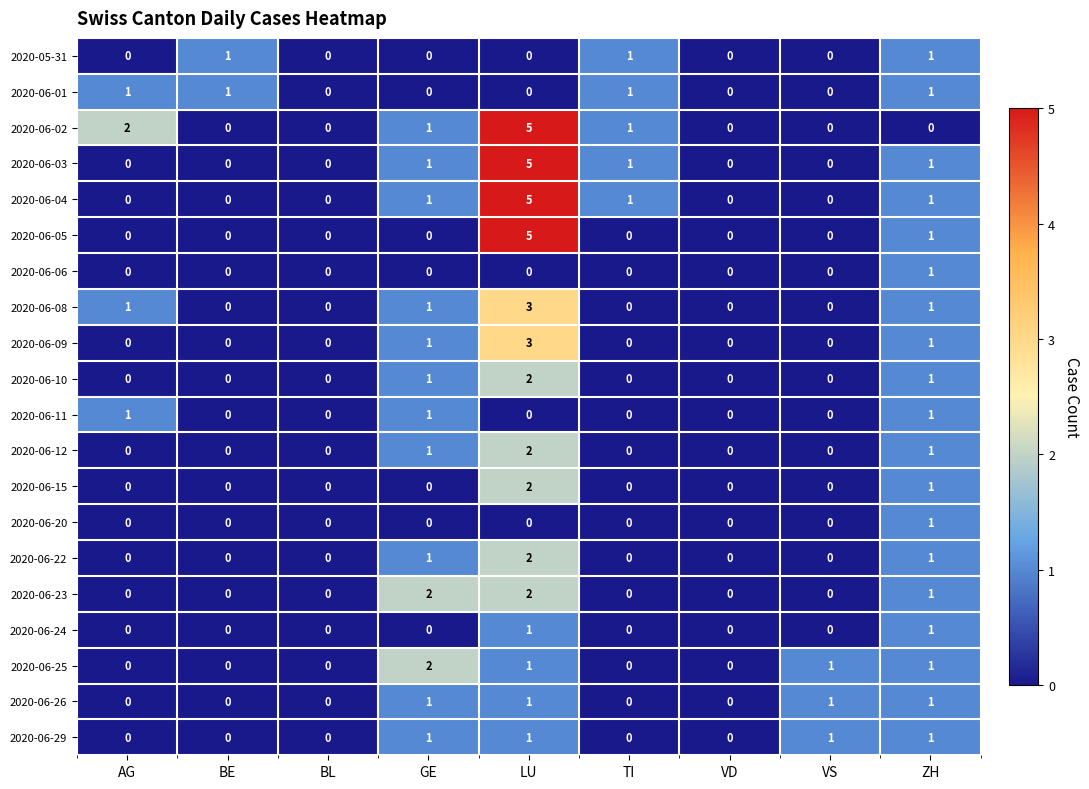

Which series has the largest total across all categories?

2020-06-02